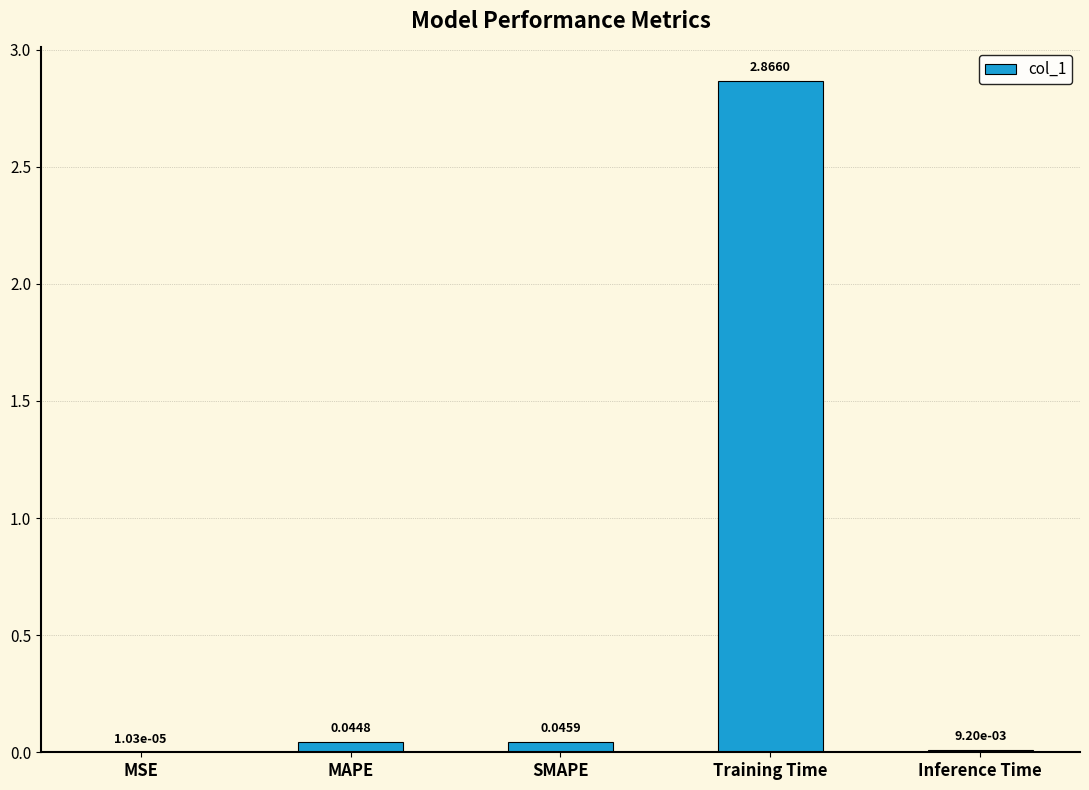

What is the sum of all values?

3.0